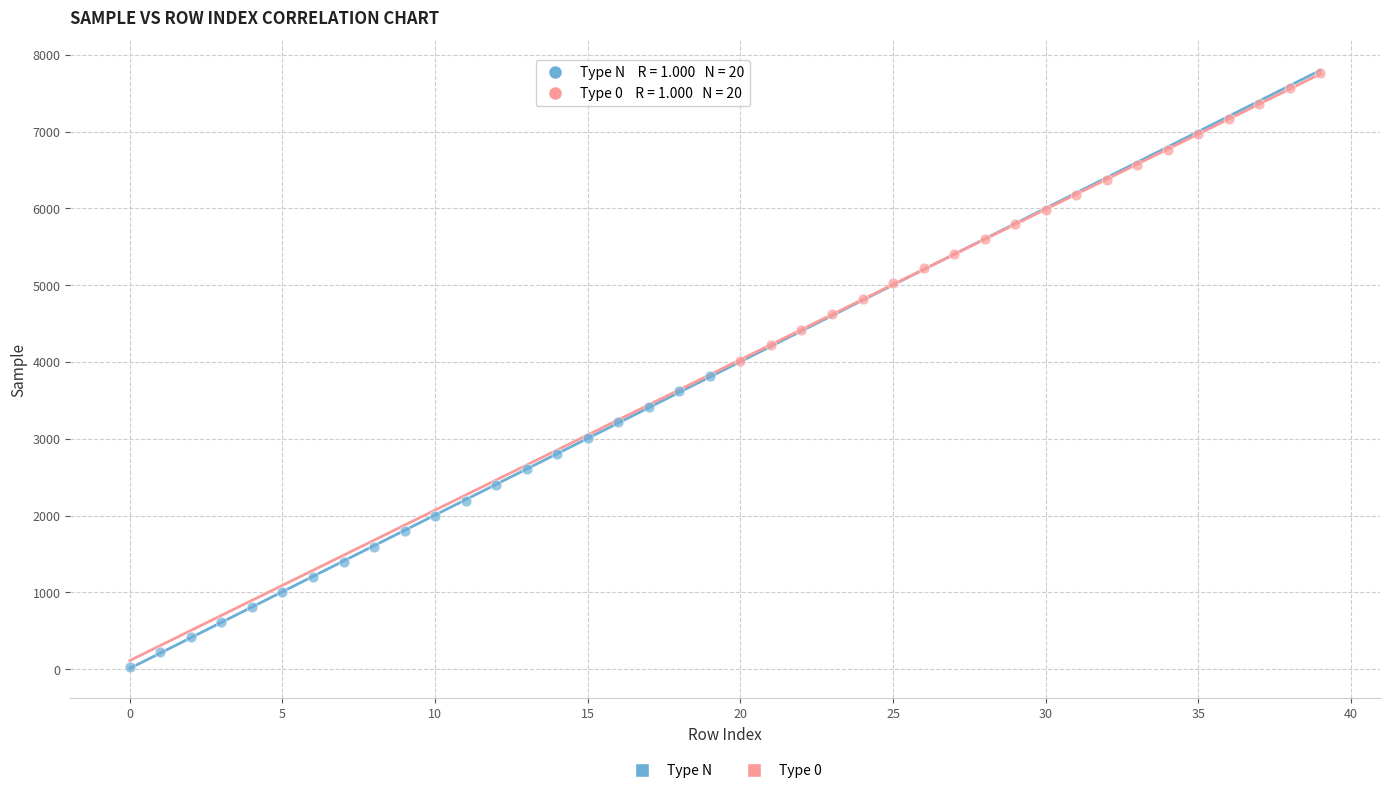

Which series contains the highest Y value?

Type 0